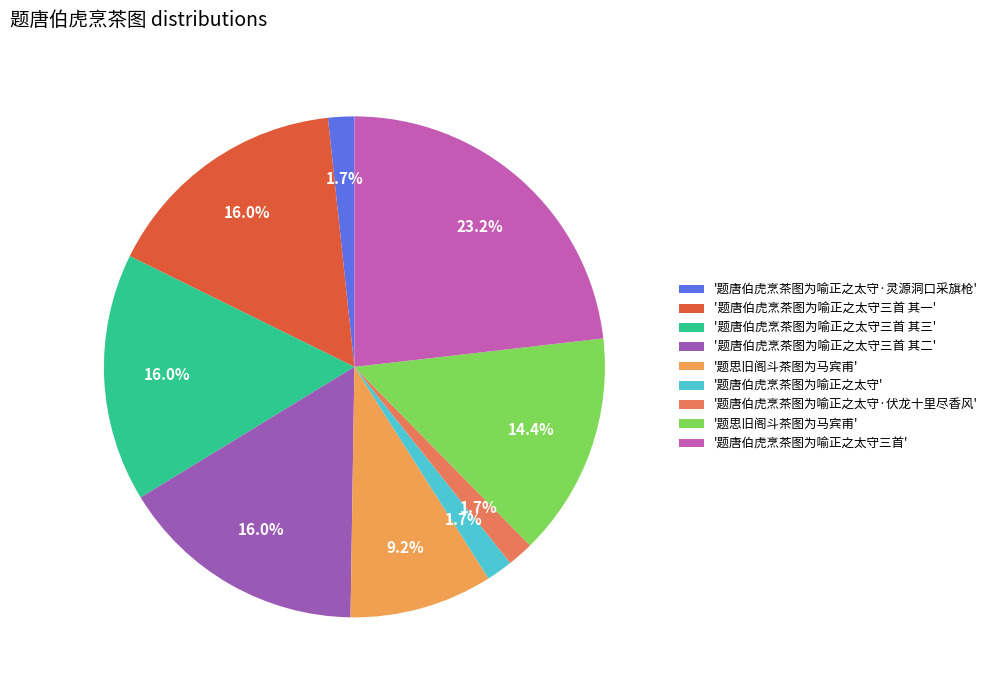

Is there any slice that represents more than half of the pie?

No